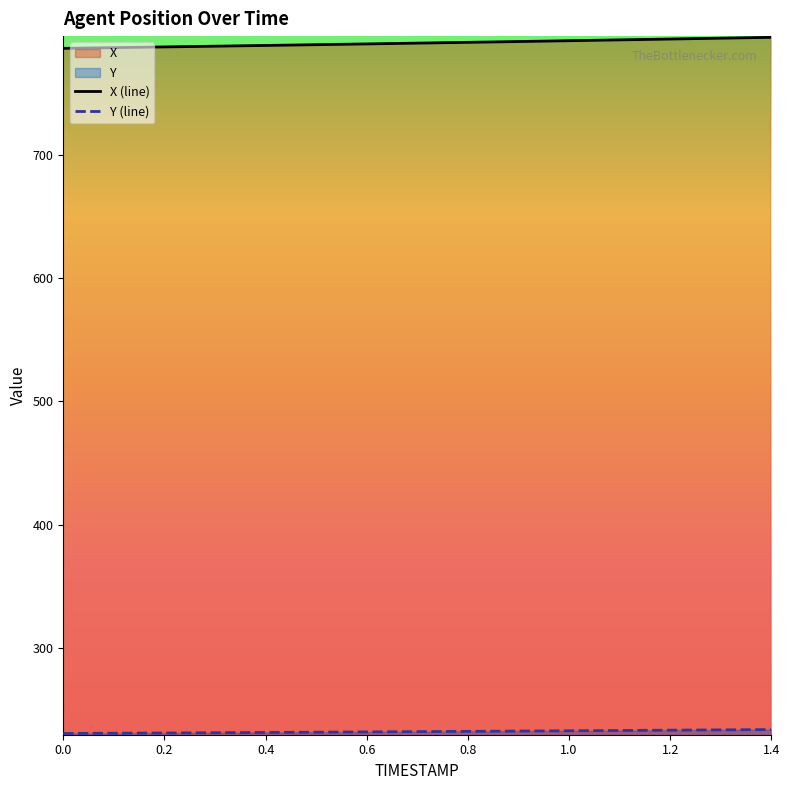

Is the value of X at 0.8 greater than the value of Y at 1.2?

Yes